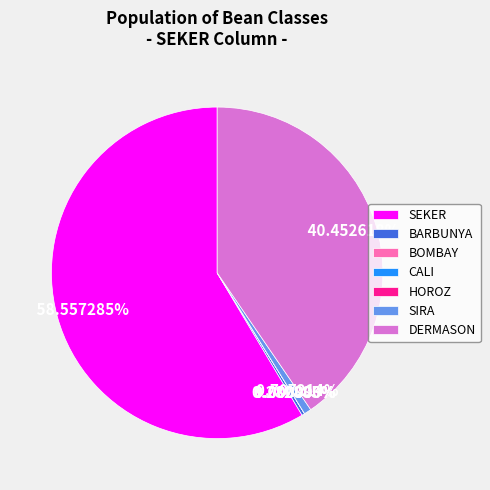

Is it true that BARBUNYA is 1% of the pie?

False